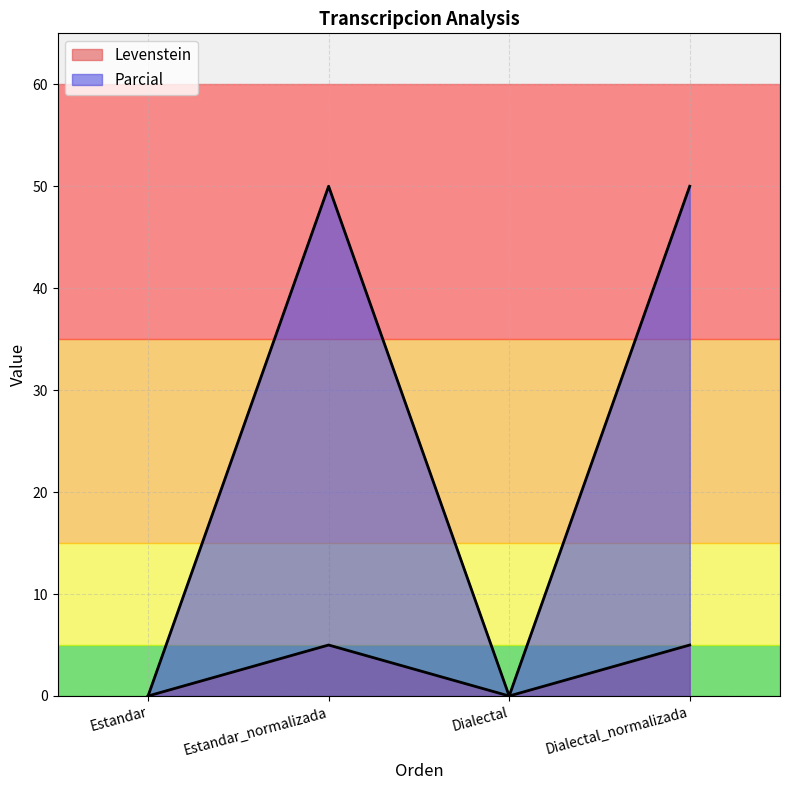

At which category does Levenstein reach its first local peak?

Estandar_normalizada